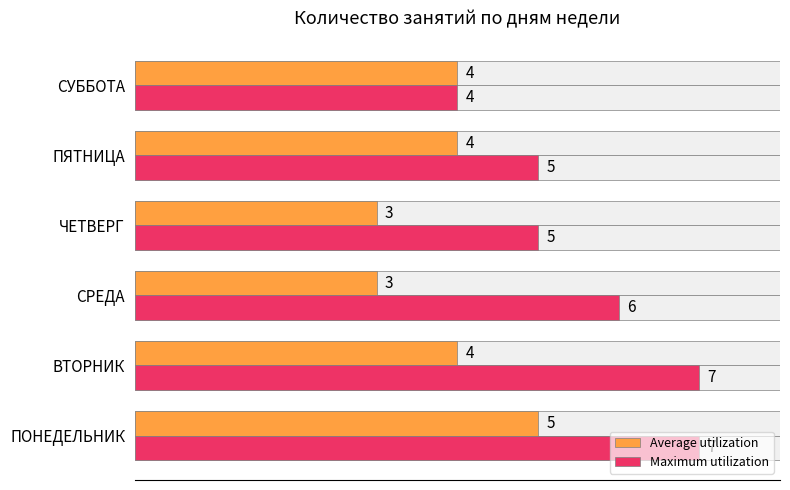

Between СРЕДА and СУББОТА, which series saw the biggest shift?

Maximum utilization